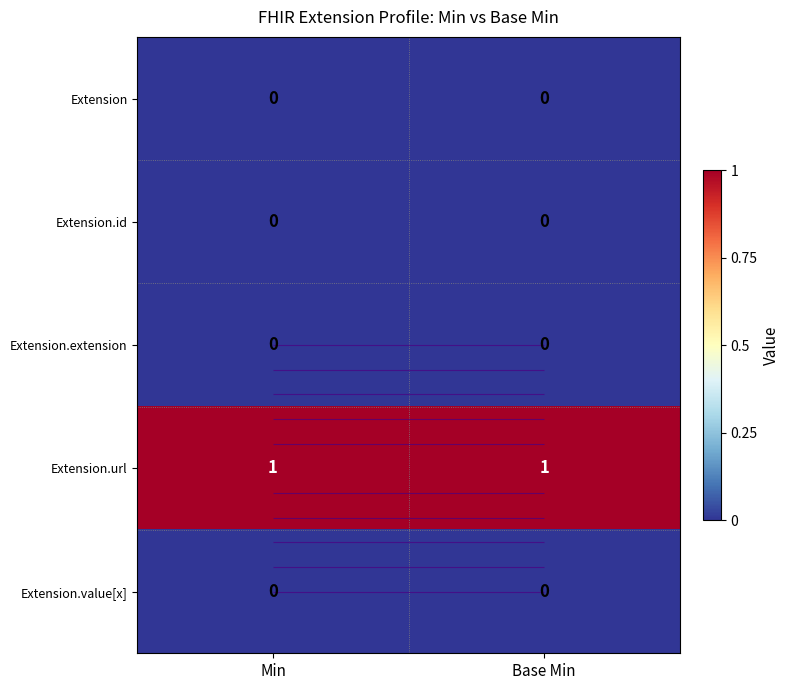

True or false: Extension.url has a value of 1 at Min.

True